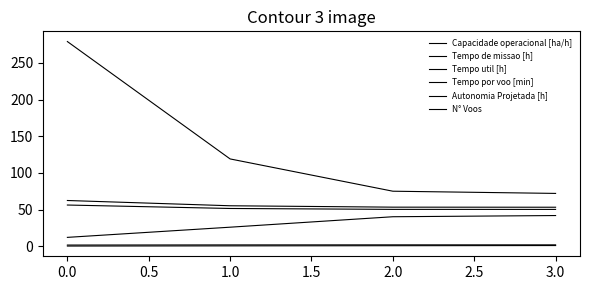

Reading left to right, transcribe all the data shown in this chart.

Capacidade operacional [ha/h]: 1.6	1.8	1.9	1.9
Tempo de missao [h]: 62.3	55.2	53.3	53.2
Tempo util [h]: 56.2	51.5	50.2	50.2
Tempo por voo [min]: 12.1	25.9	40.2	41.8
Autonomia Projetada [h]: 0.2	0.5	0.7	0.9
N° Voos: 279.0	119.0	75.0	72.0